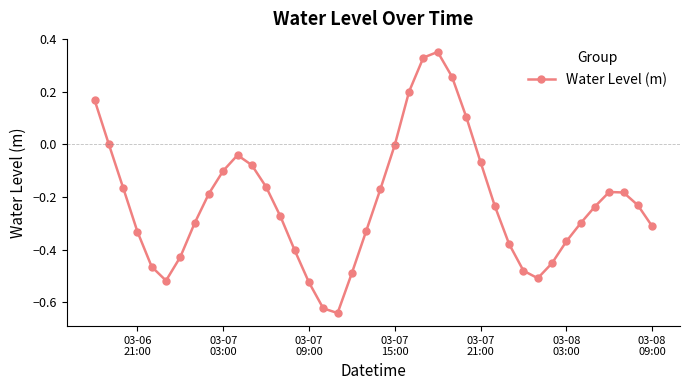

How many distinct data groups are displayed?

1